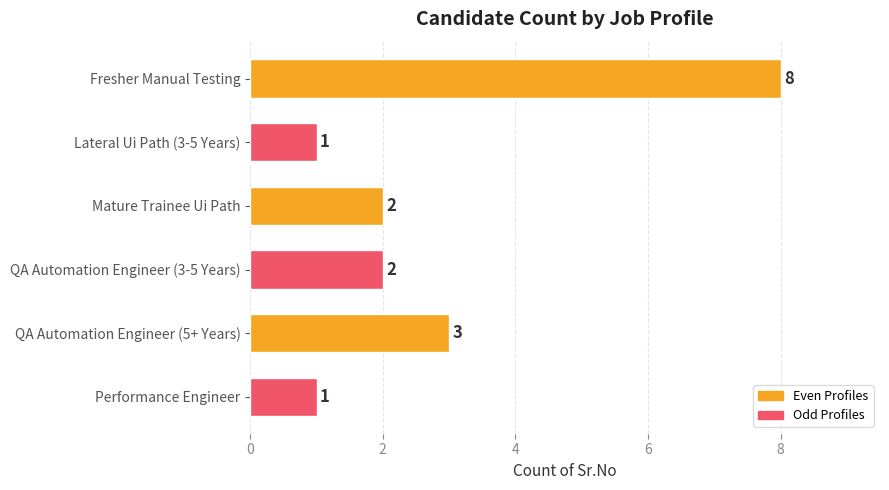

How many values are between 1 and 3?

5